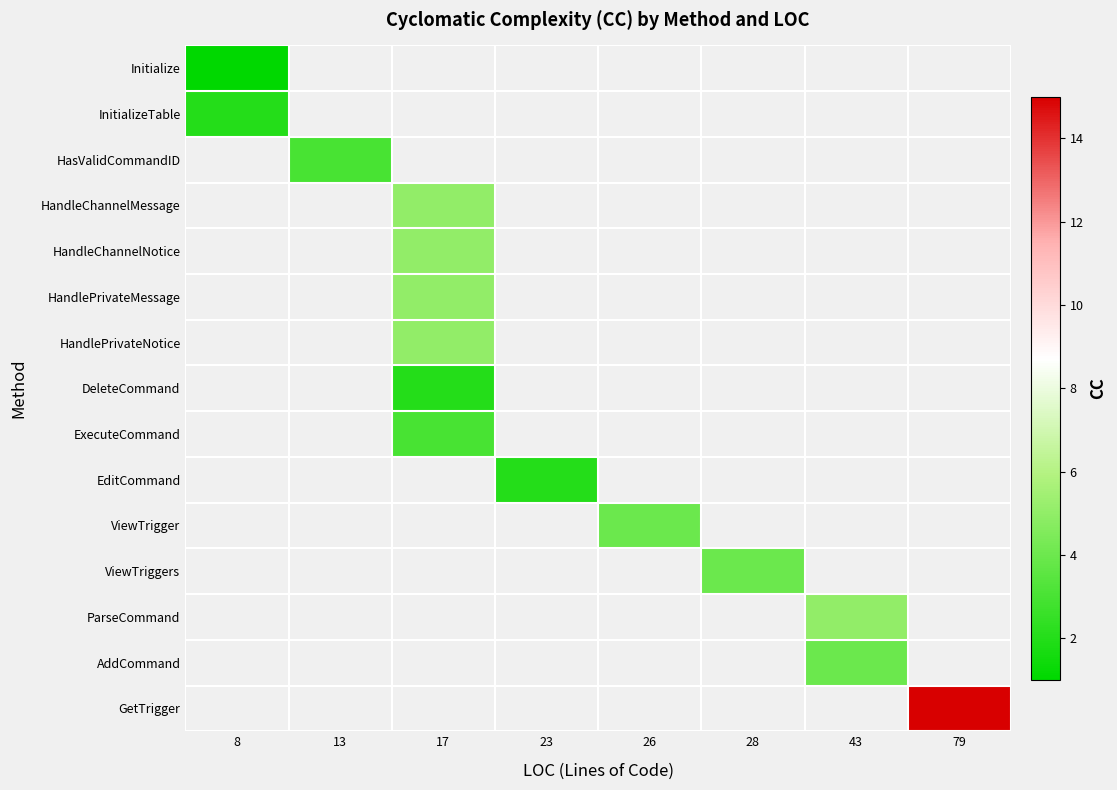

What is the minimum value shown in the chart?

1.0